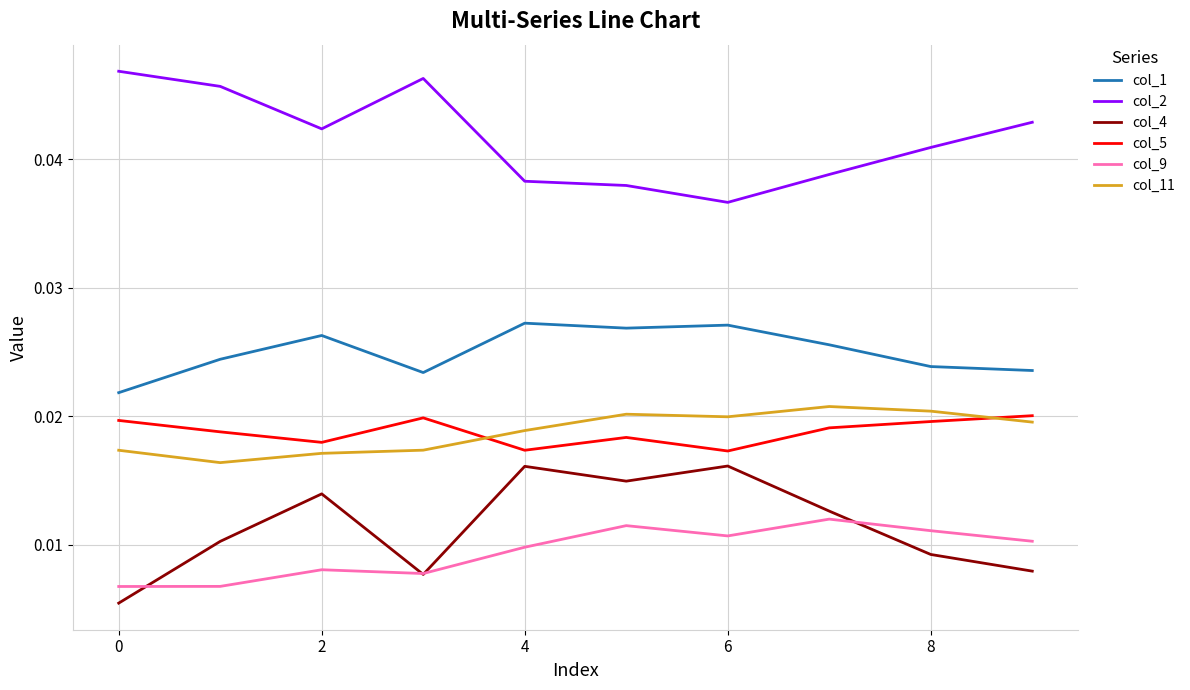

In col_5, how many points are higher than both neighbors (excluding endpoints)?

2